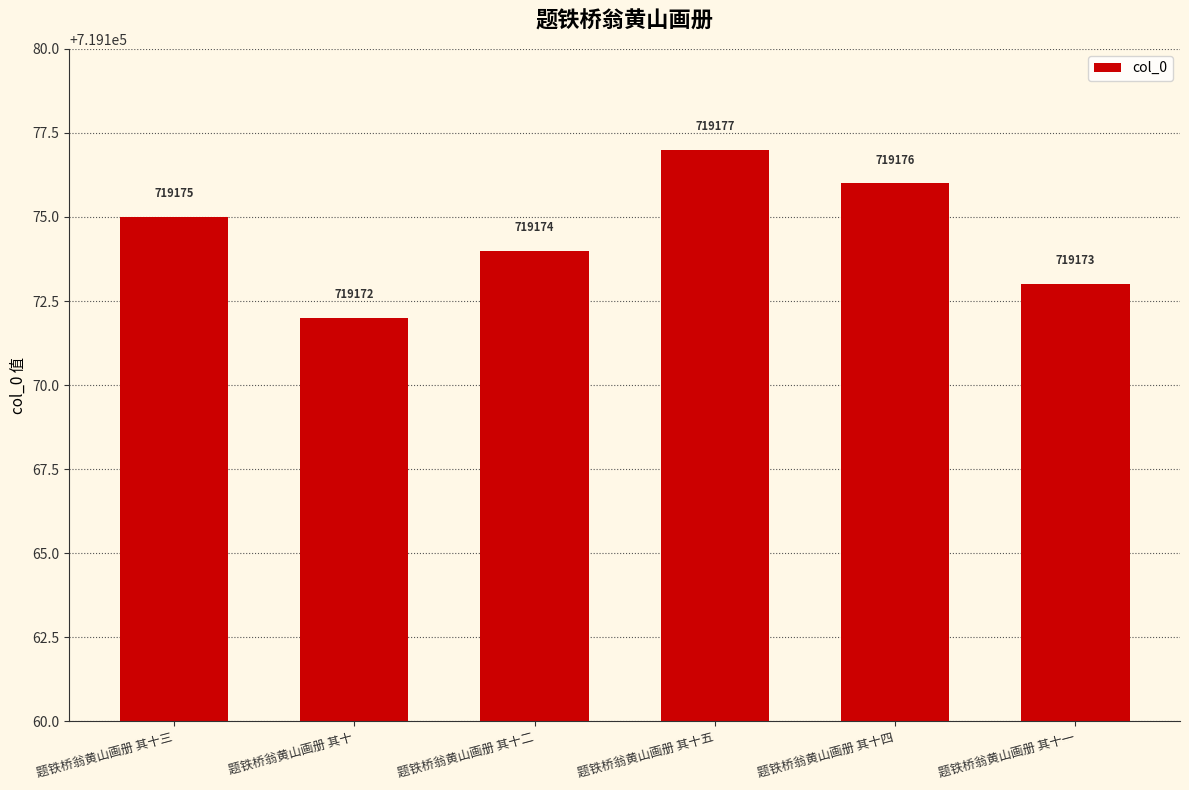

What is the value of the 6th bar from the left?

719173